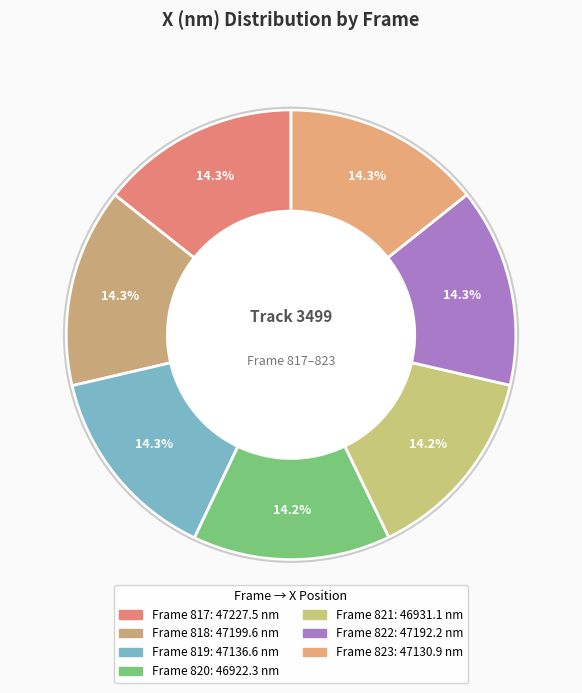

Count the number of slices in the pie.

7